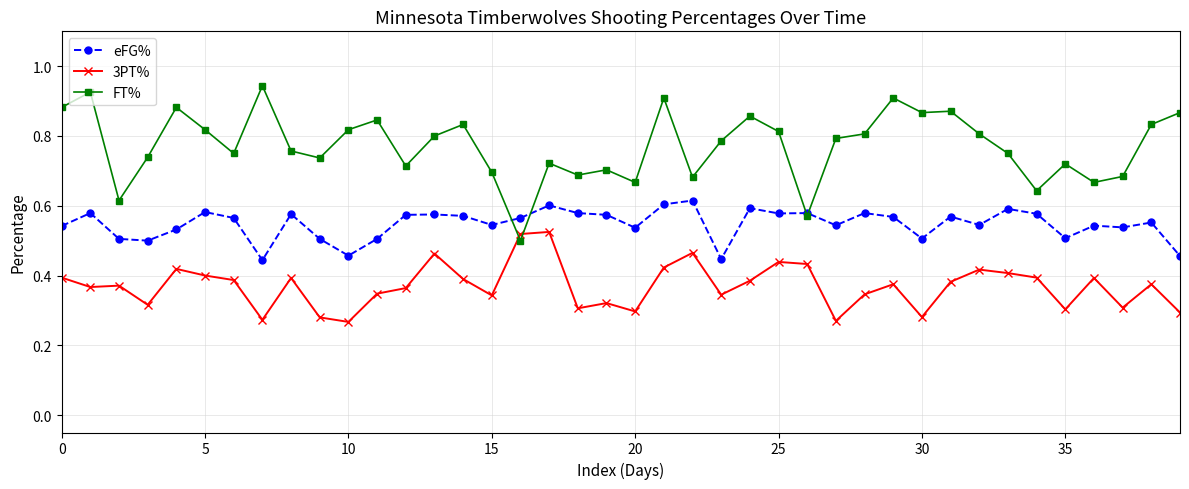

Rank the series by their average value, from lowest to highest.

3PT%, eFG%, FT%